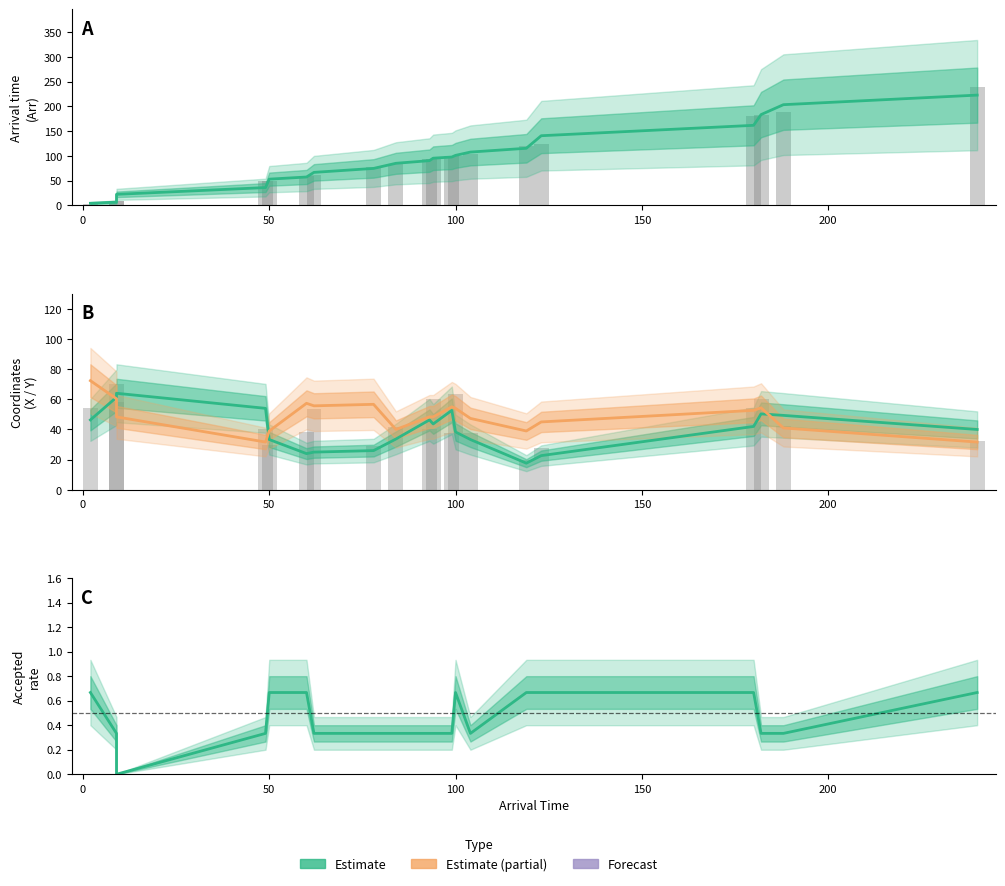

The value of Arr (estimate) at 10 is 167.9. True or false?

False